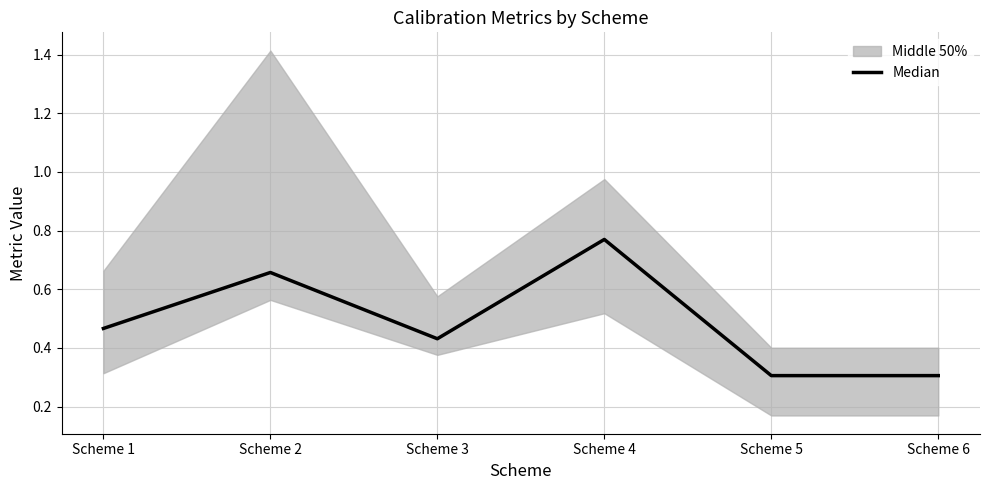

At which label is the value closest to 0?

Scheme 5